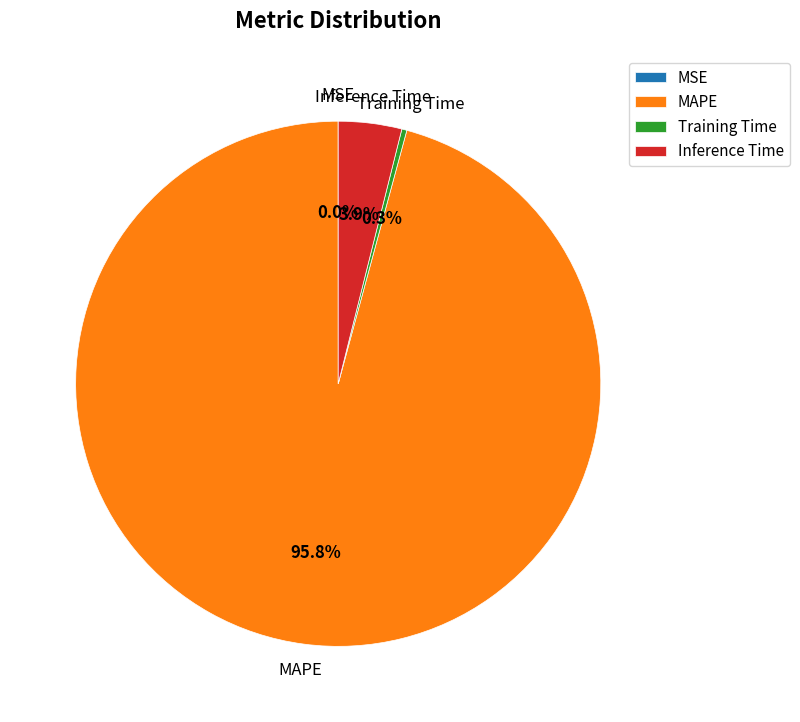

Which category has the biggest portion of the pie?

MAPE